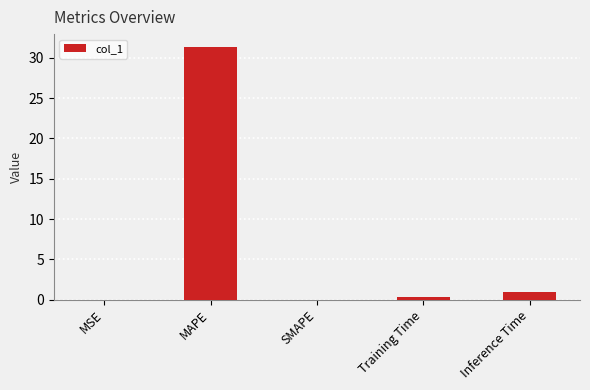

What is the difference between the values at Inference Time and Training Time?

0.7